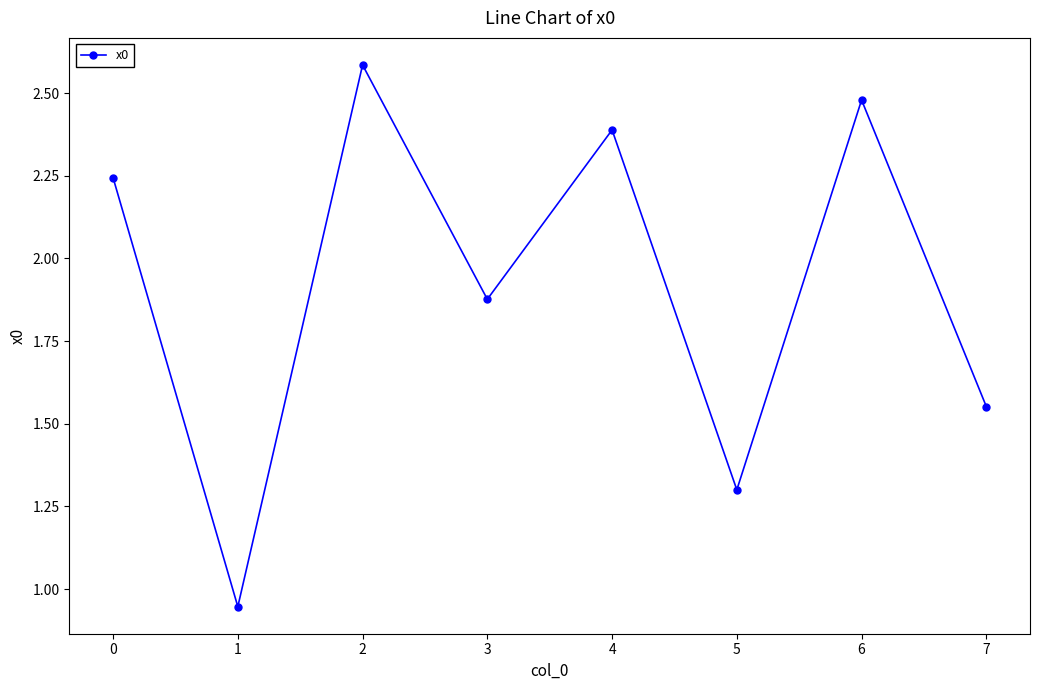

Count the number of categories in the chart.

8